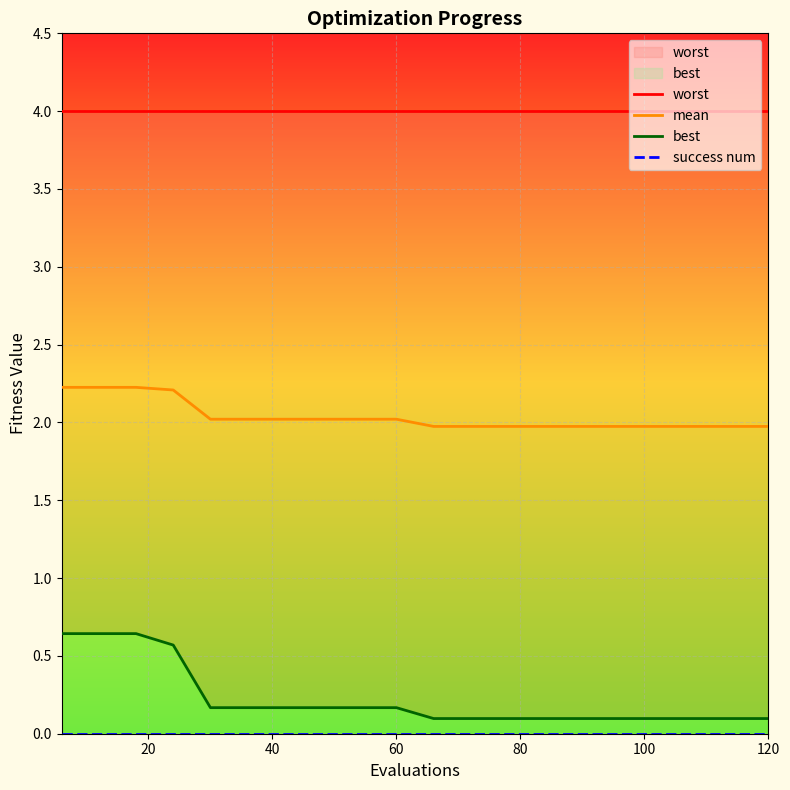

Reading left to right, list all the values displayed in this chart.

worst: 4.0	4.0	4.0	4.0	4.0	4.0	4.0	4.0	4.0	4.0	4.0	4.0	4.0	4.0	4.0	4.0	4.0	4.0	4.0	4.0
mean: 2.2	2.2	2.2	2.2	2.0	2.0	2.0	2.0	2.0	2.0	2.0	2.0	2.0	2.0	2.0	2.0	2.0	2.0	2.0	2.0
best: 0.6	0.6	0.6	0.6	0.2	0.2	0.2	0.2	0.2	0.2	0.1	0.1	0.1	0.1	0.1	0.1	0.1	0.1	0.1	0.1
success num: 0.0	0.0	0.0	0.0	0.0	0.0	0.0	0.0	0.0	0.0	0.0	0.0	0.0	0.0	0.0	0.0	0.0	0.0	0.0	0.0